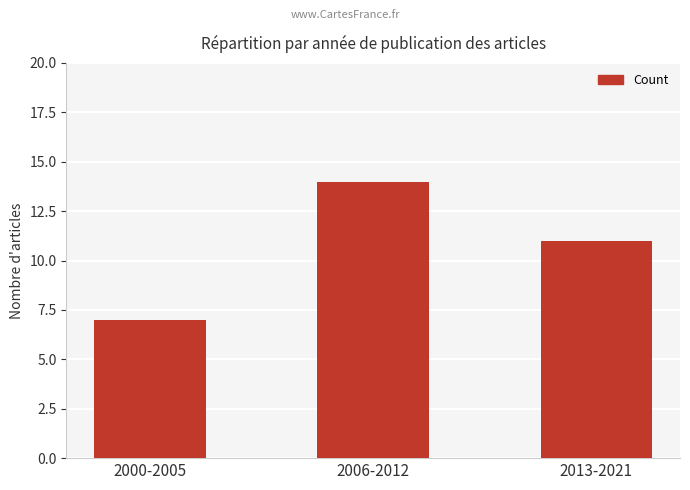

True or false: the data shows 11 at 2000-2005.

False